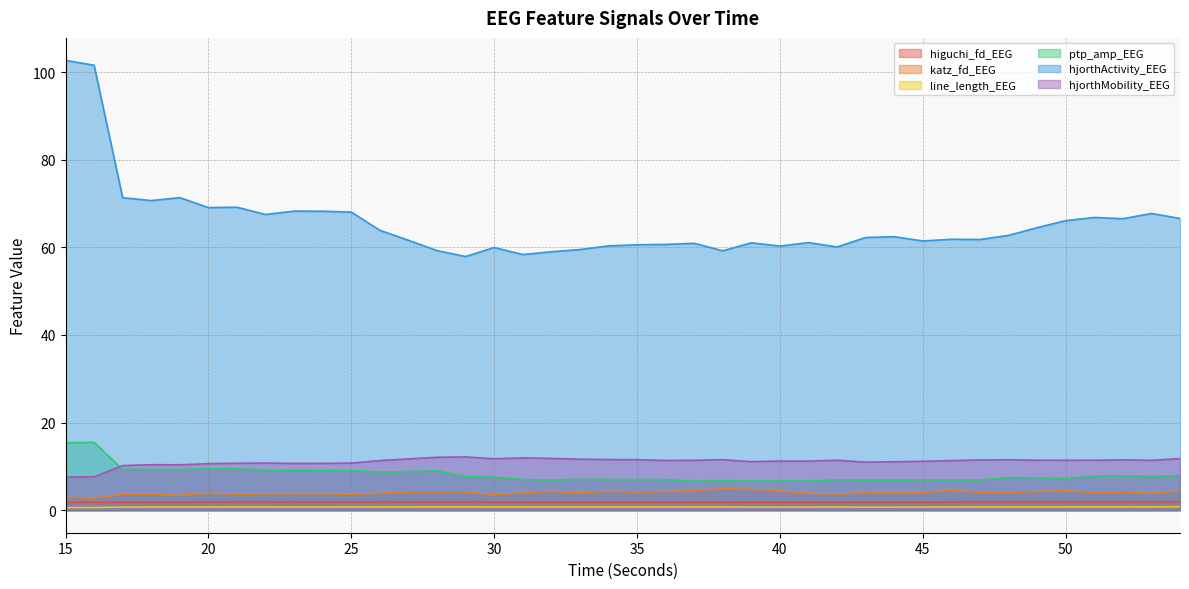

True or false: katz_fd_EEG and hjorthMobility_EEG cross at least once.

False